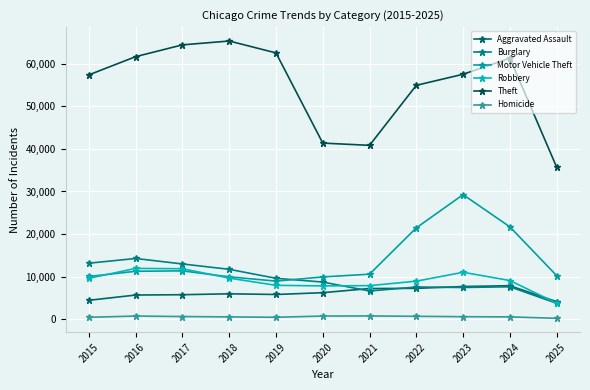

How many intersections are there between Aggravated Assault and Burglary?

3